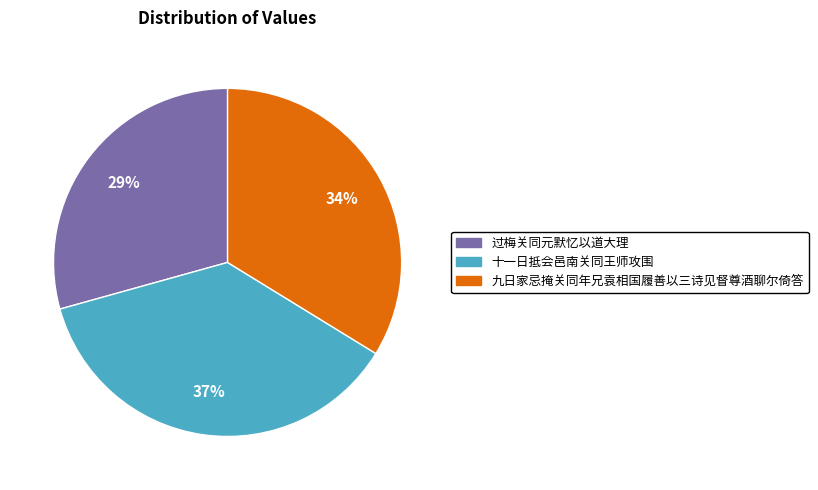

Is 过梅关同元默忆以道大理 the majority of the pie?

No